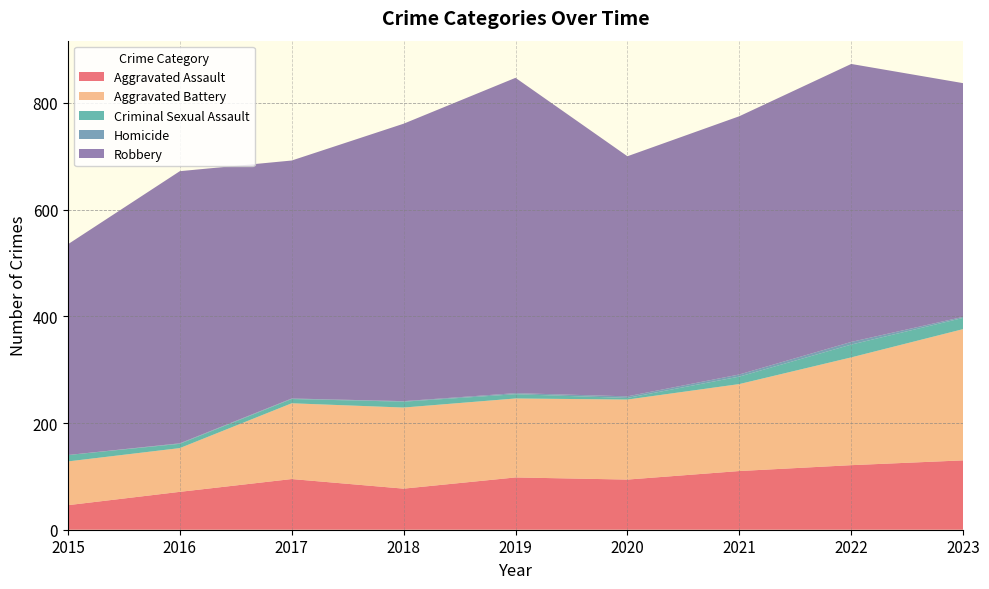

Reading right to left, transcribe all the data shown in this chart.

Aggravated Assault: 130	121	110	94	98	77	95	71	46
Aggravated Battery: 246	202	163	150	148	152	142	82	82
Criminal Sexual Assault: 21	24	14	3	8	11	8	8	12
Homicide: 2	5	4	3	2	1	1	1	0
Robbery: 438	521	484	450	591	520	446	510	395